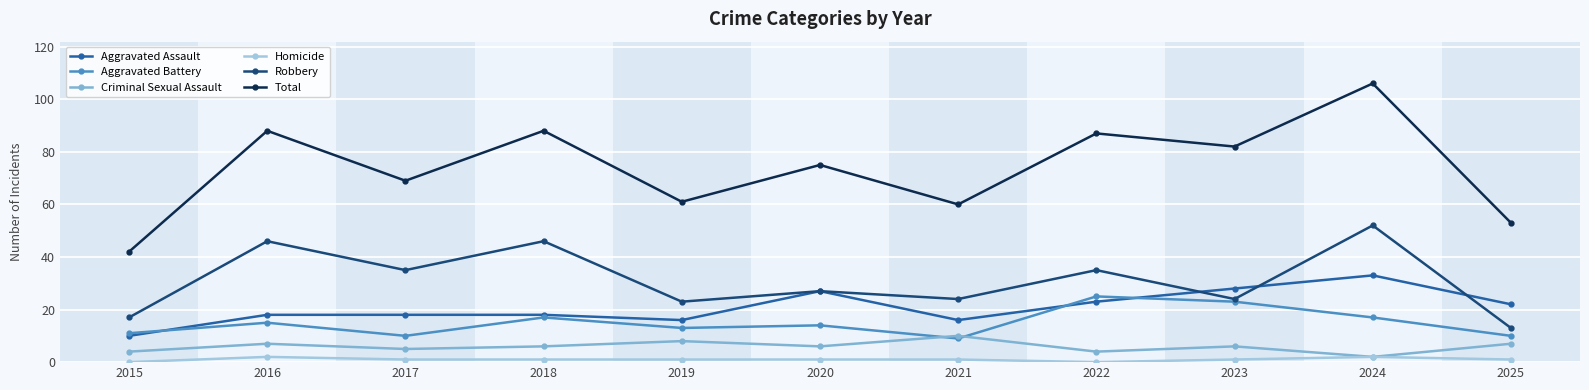

The value of Criminal Sexual Assault at 2019 is 8. True or false?

True